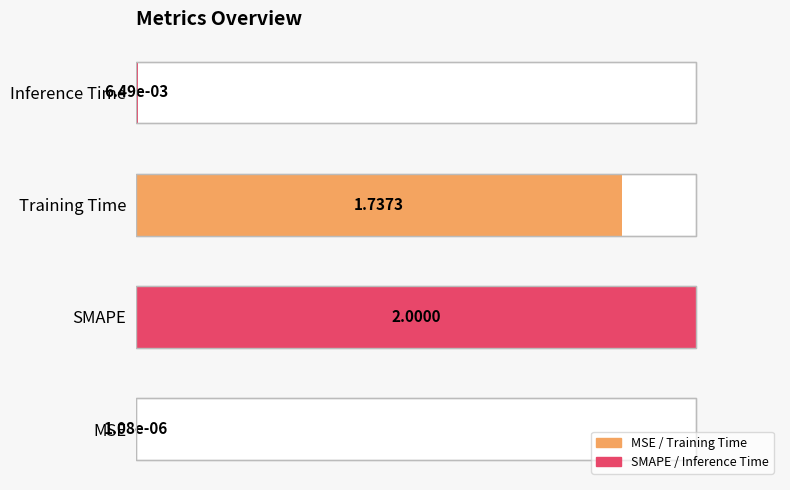

Reading left to right, transcribe all the data shown in this chart.

0.0	100.0	86.9	0.3